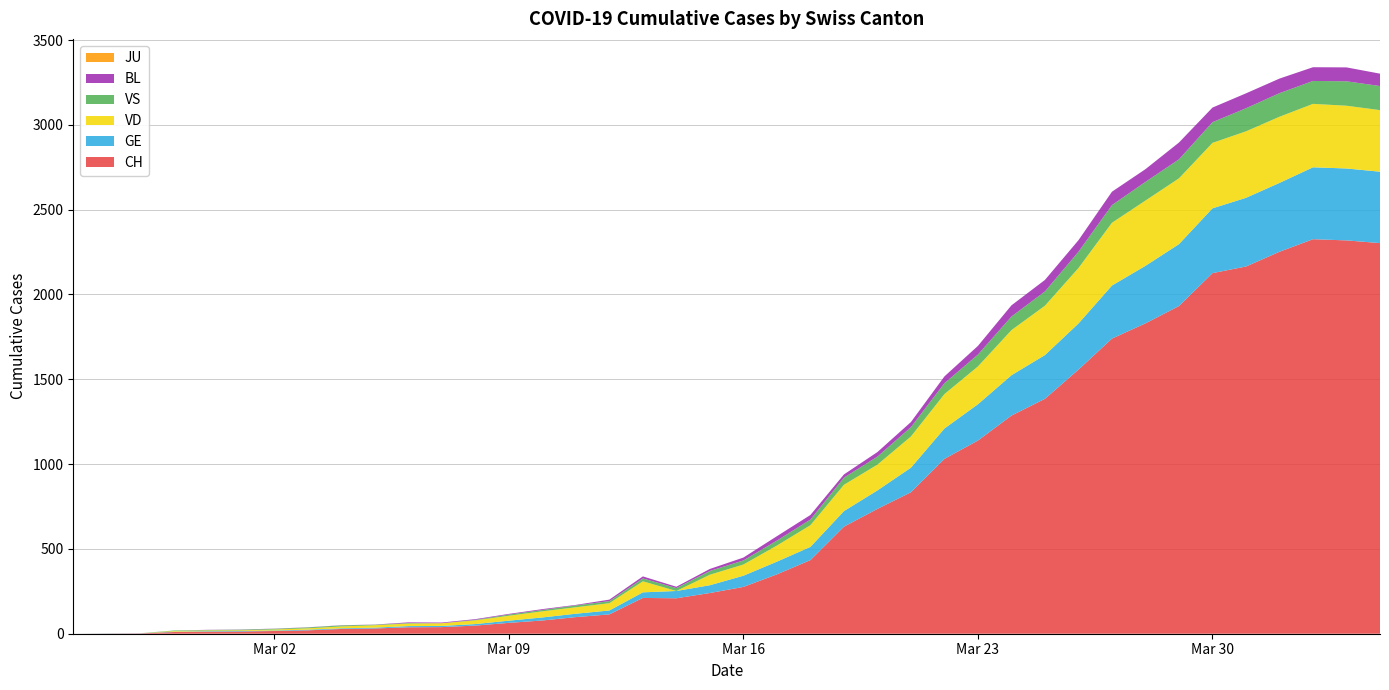

Reading left to right, what are all the values shown in this chart?

CH: 0	1	2	10	12	13	16	20	28	31	38	39	48	64	78	98	114	211	209	240	276	350	434	631	736	834	1031	1139	1286	1385	1557	1740	1830	1932	2126	2165	2252	2326	2319	2303
GE: 0	1	1	2	3	3	3	4	4	5	7	7	9	13	18	20	23	33	43	46	66	75	78	92	109	145	179	214	238	258	272	313	339	365	382	405	406	424	424	421
VD: 0	0	0	4	4	4	6	8	11	14	15	16	22	29	36	38	43	65	0	62	66	95	128	155	152	184	203	223	266	291	327	370	385	388	386	392	390	374	370	363
VS: 0	0	0	3	3	4	4	5	6	3	3	0	3	7	8	11	12	17	17	22	24	29	33	42	47	55	64	70	80	84	96	104	110	112	122	136	139	135	144	142
JU: 0	0	0	0	0	0	0	0	0	0	0	0	0	0	0	0	0	0	0	0	0	0	0	0	0	0	0	0	0	0	0	0	0	0	0	0	0	0	0	0
BL: 0	0	0	0	1	1	1	1	1	1	4	4	4	4	5	3	9	12	8	12	17	26	27	19	27	30	40	51	66	68	68	79	75	99	86	88	86	81	82	73